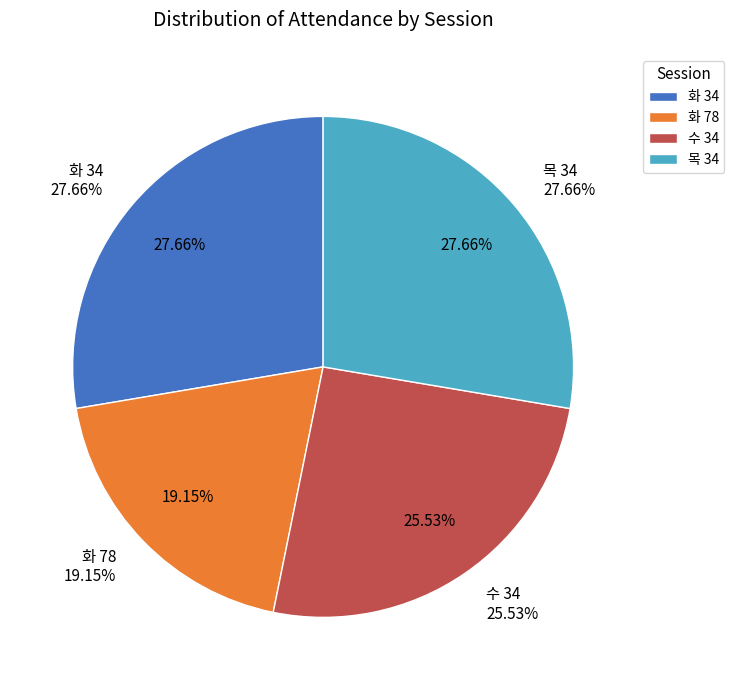

The 화 78 slice represents 28% of the pie. True or false?

False